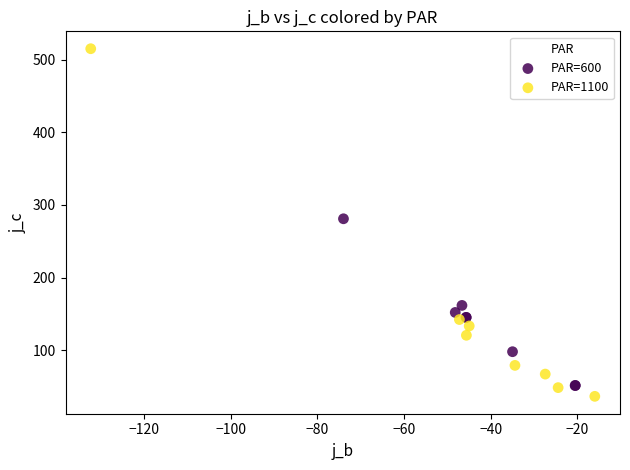

Which series has the largest Y range (max minus min)?

PAR=1100